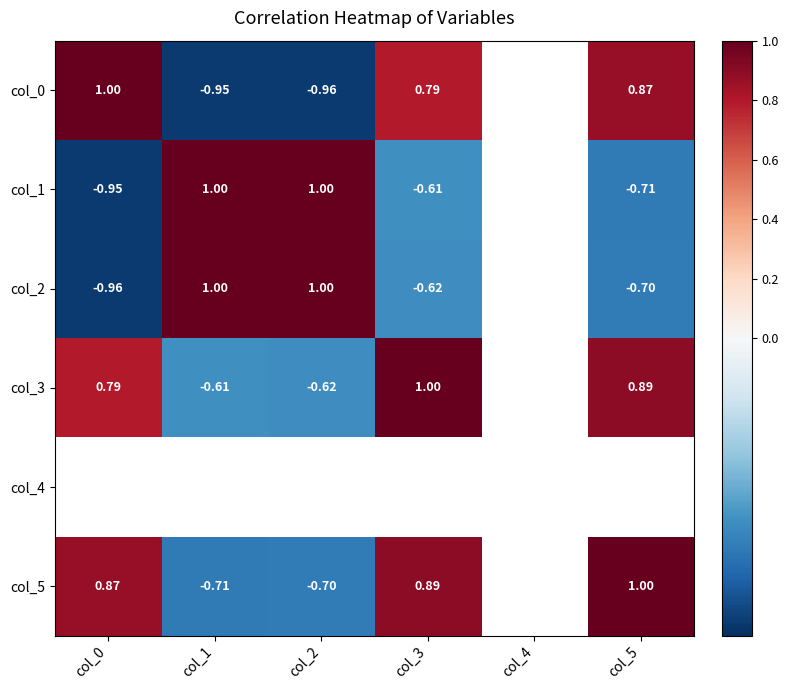

Is the value of col_0 at col_1 greater than the value of col_2 at col_5?

No